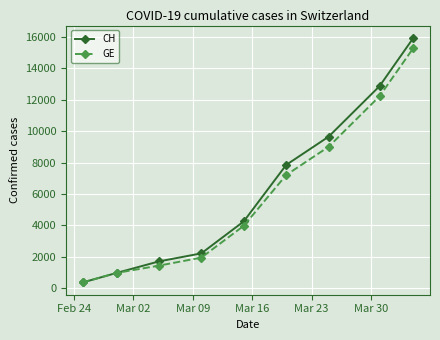

How many lines are shown in the chart?

2